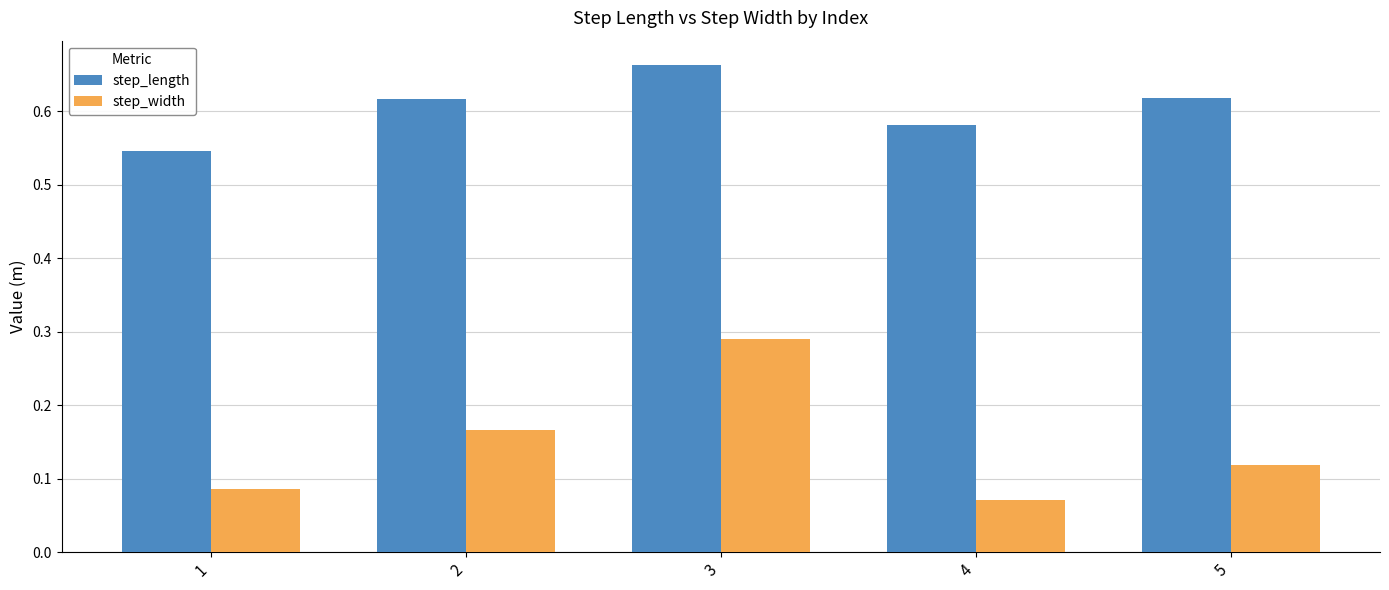

At which label is step_width closest to 0?

4